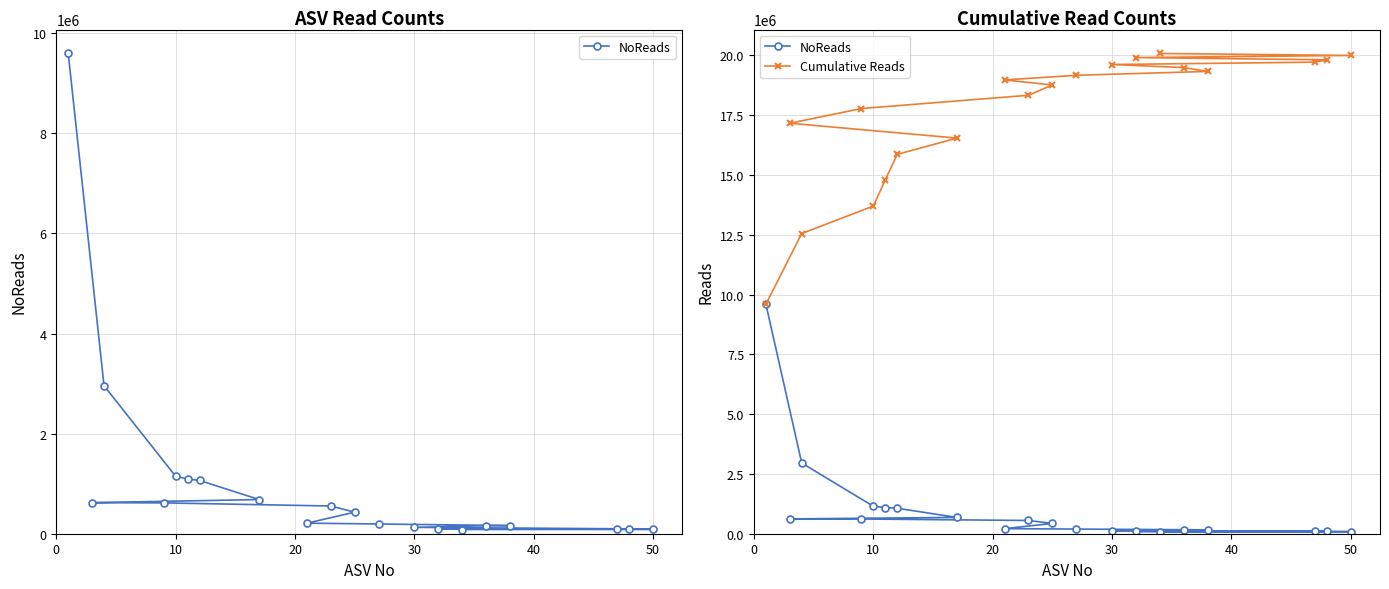

True or false: Cumulative Reads and NoReads cross at least once.

False